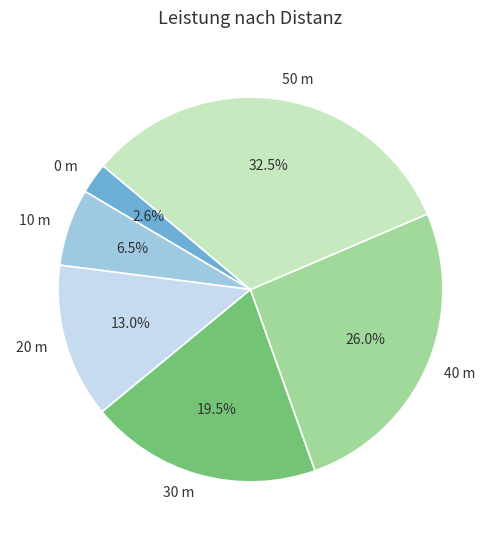

What is the ratio of the value at 20 m to the value at 10 m?

2.0